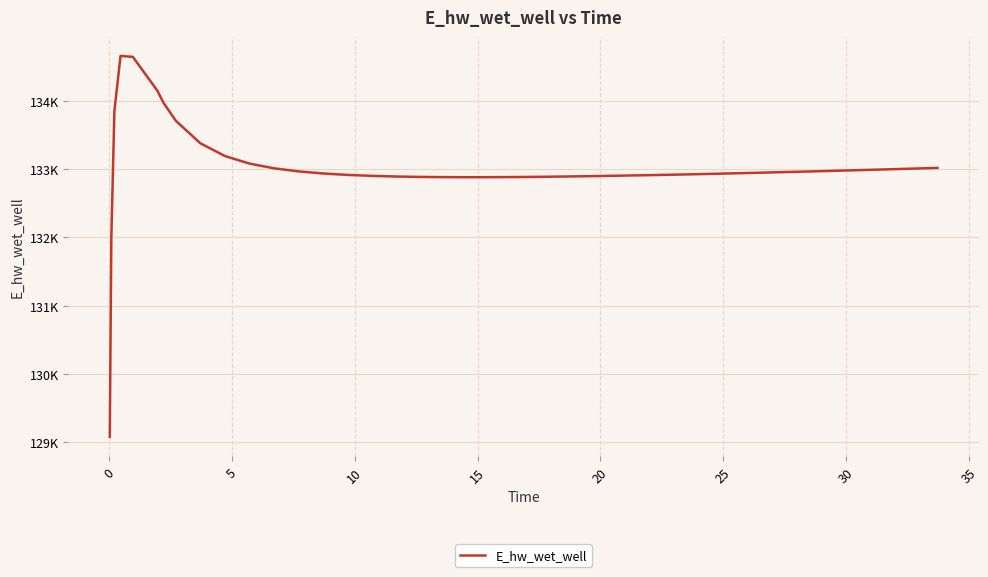

Does the chart display data point markers on the line(s)?

No